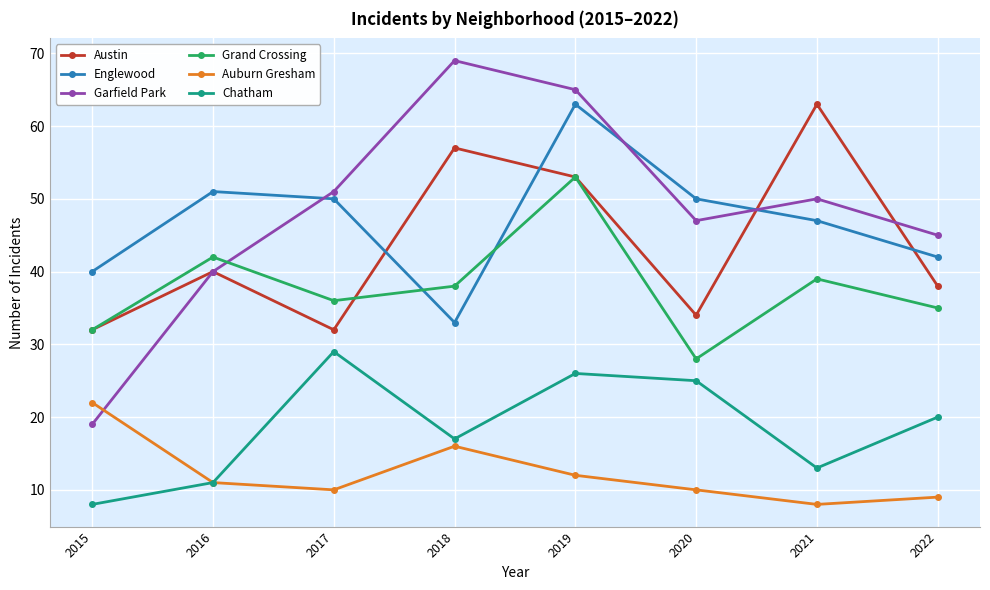

Where is the first local minimum for Chatham?

2018